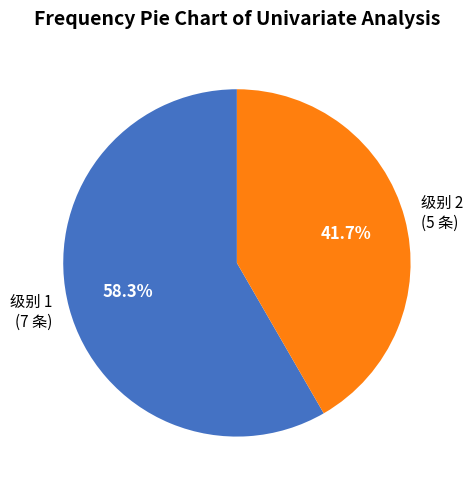

Between 级别 2 (5 条) and 级别 1 (7 条), which is larger?

级别 1 (7 条)